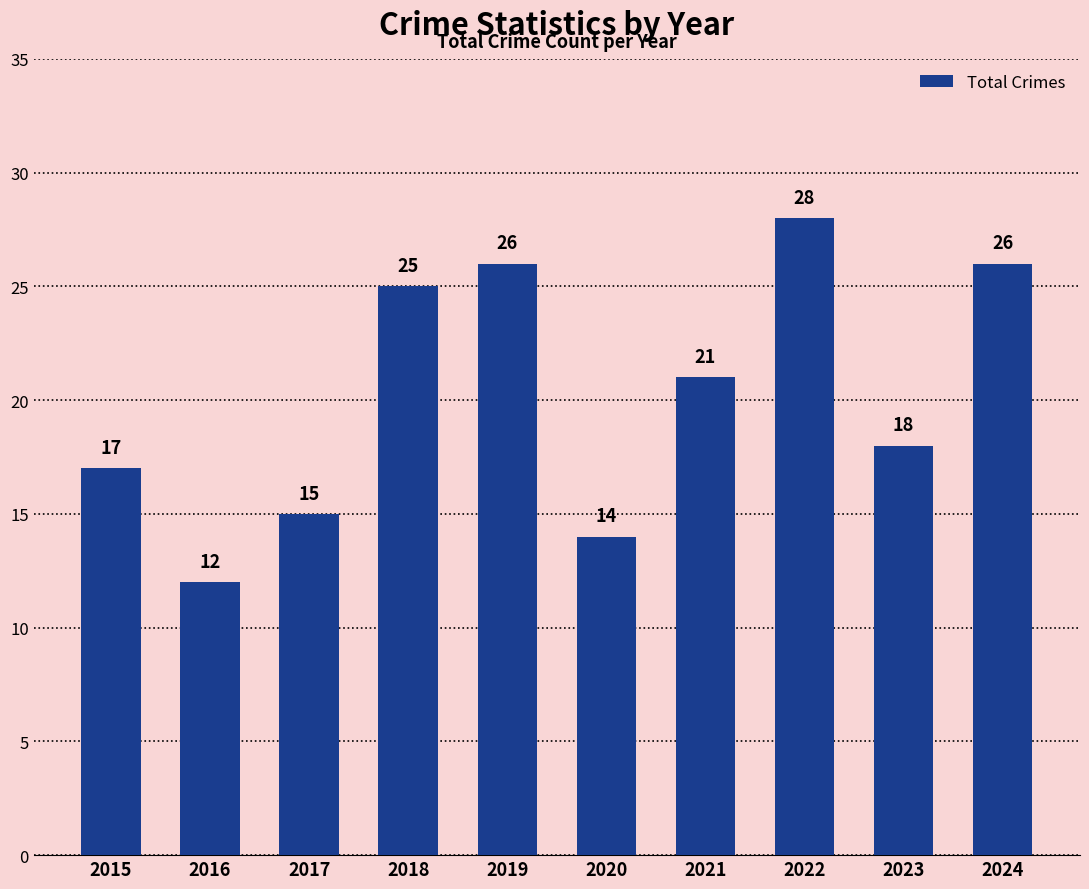

How many data points does each series have?

10